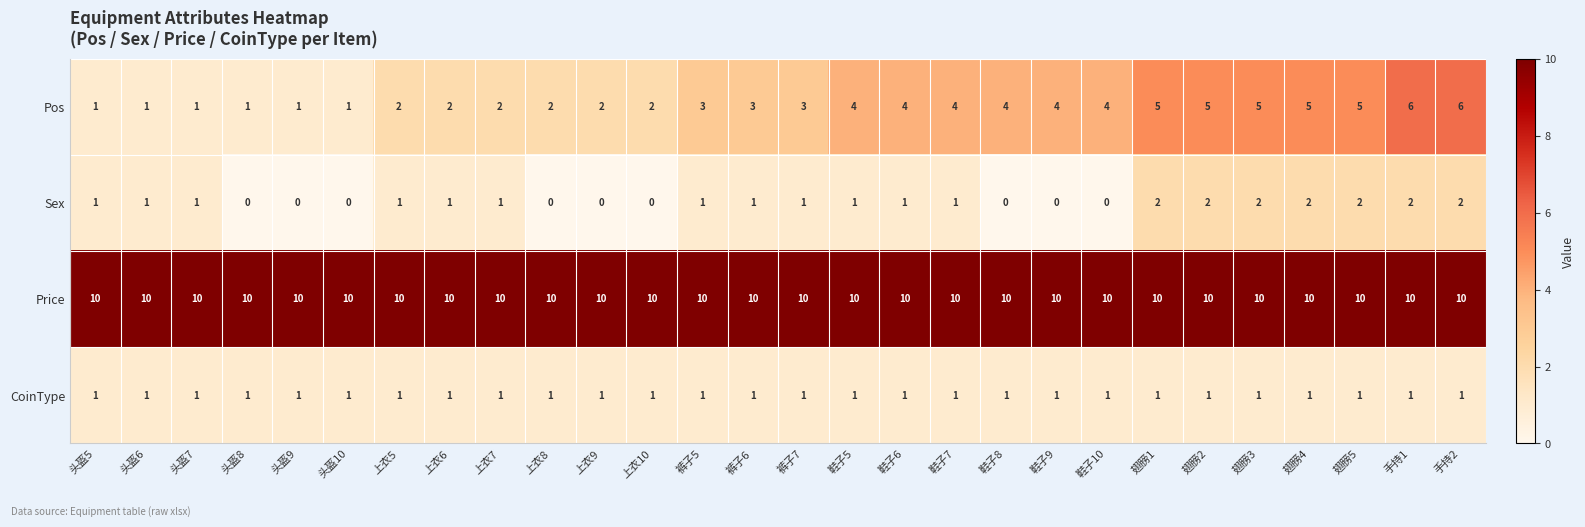

Count the number of categories in the chart.

28